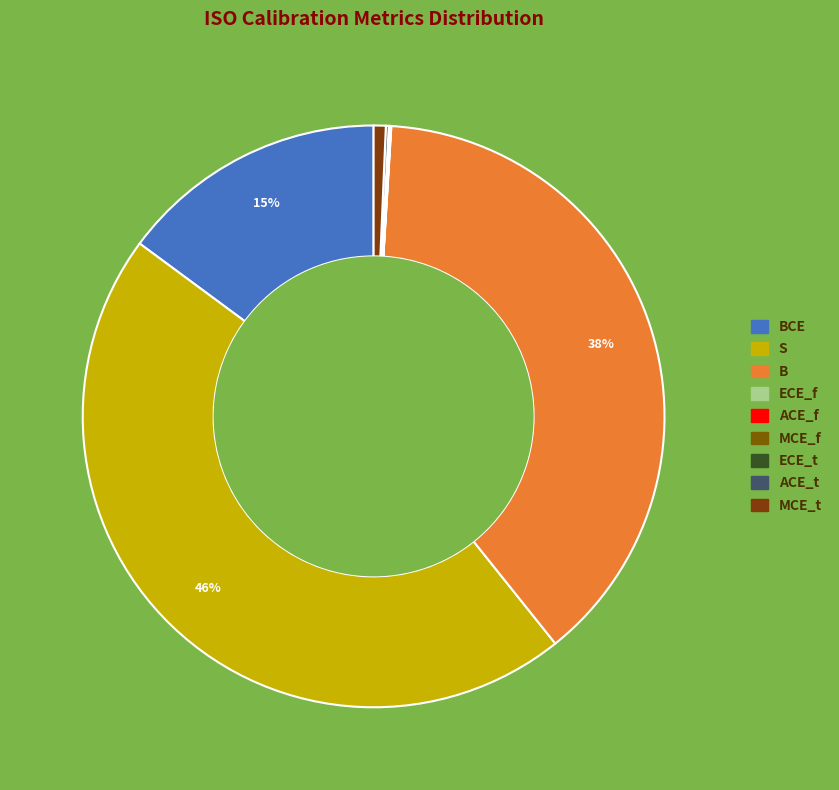

Count the number of slices in the pie.

9